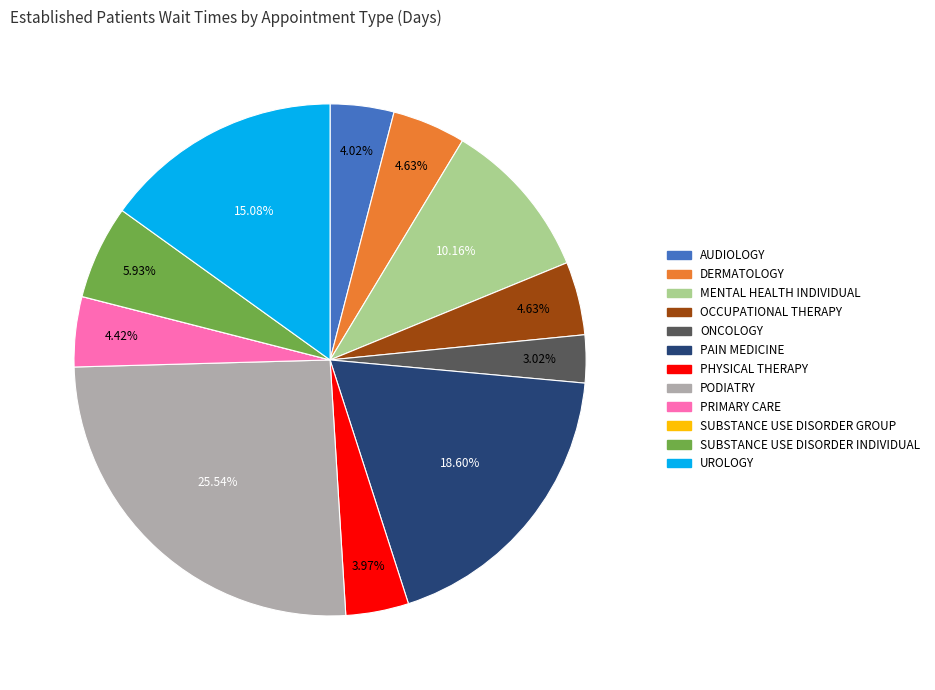

Does any single category account for the majority?

No